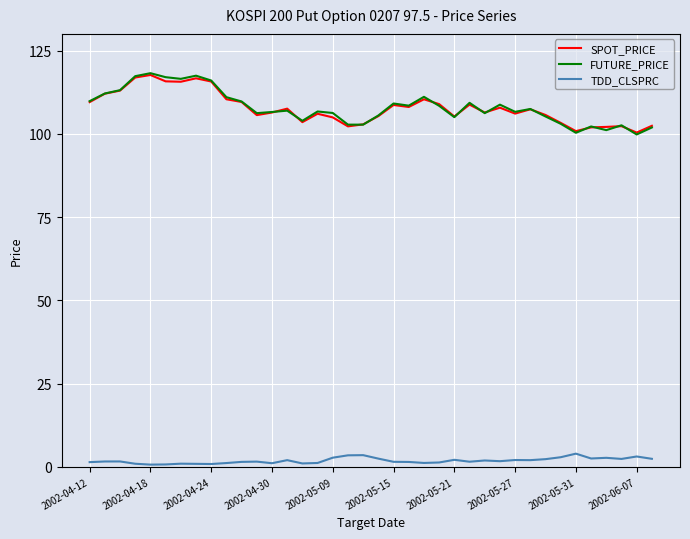

True or false: SPOT_PRICE and TDD_CLSPRC cross at least once.

False